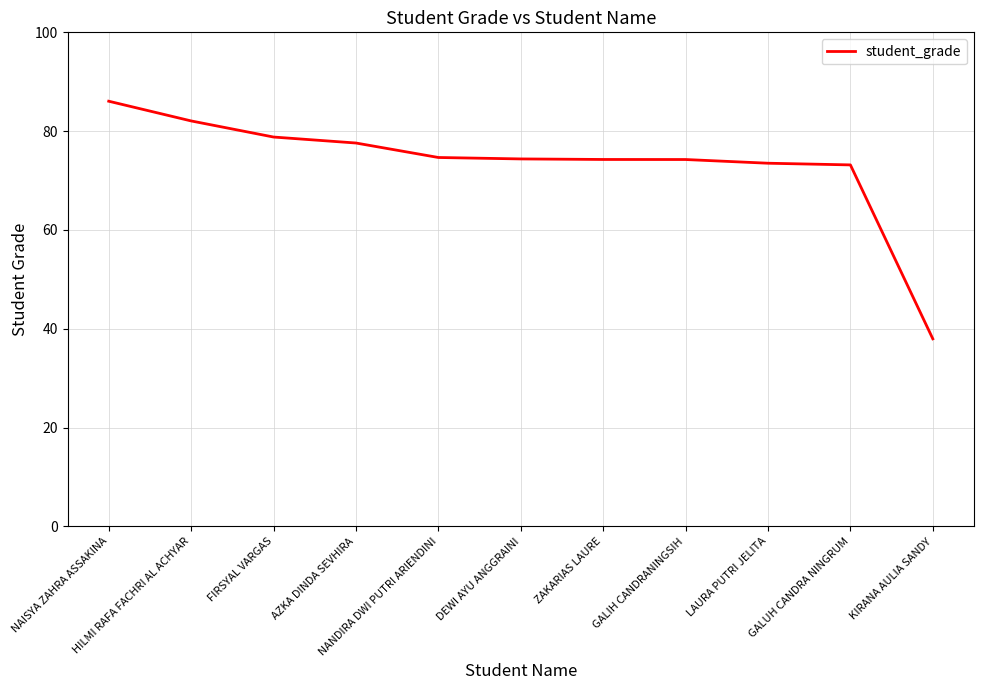

What is the difference between the maximum and minimum values?

48.1